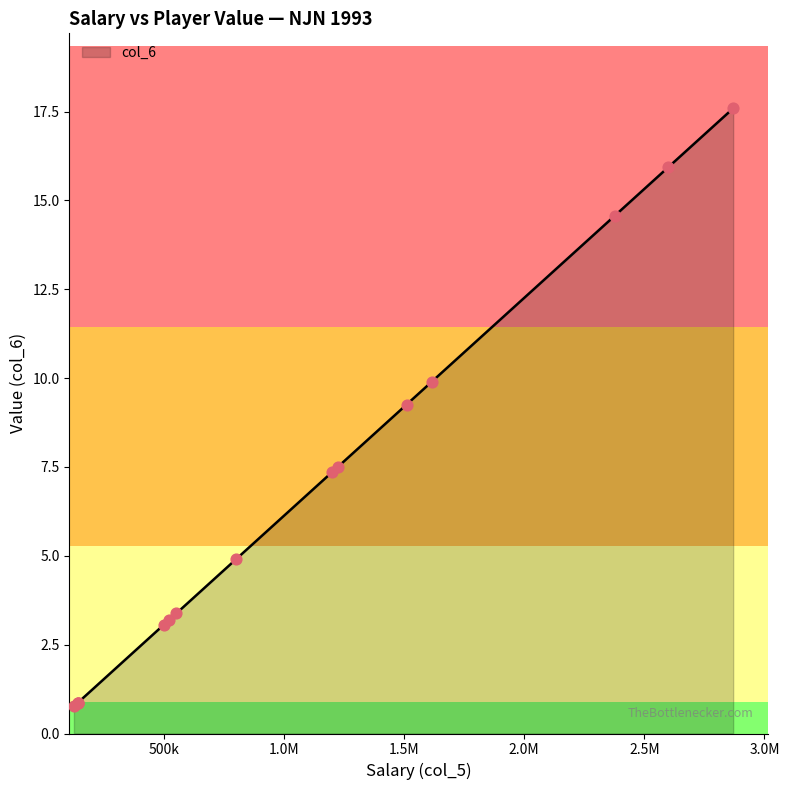

What is the change in value from Drazen Petrovic to Chris Morris?

-0.6